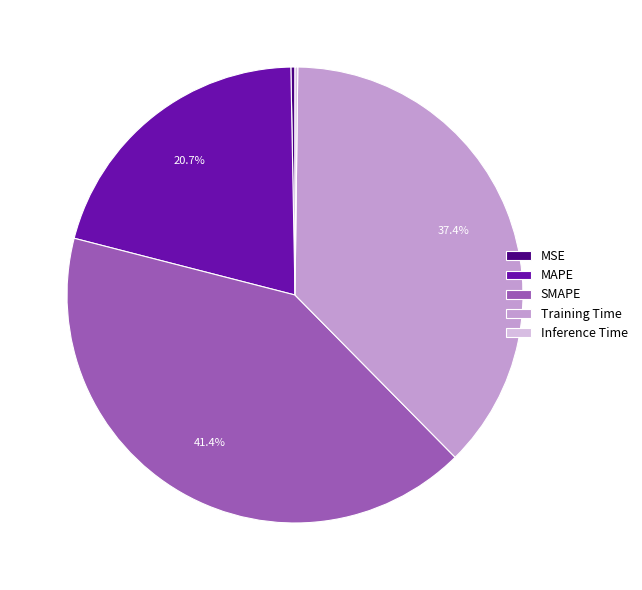

To the nearest percent, what is the combined percentage of SMAPE and Training Time?

79%